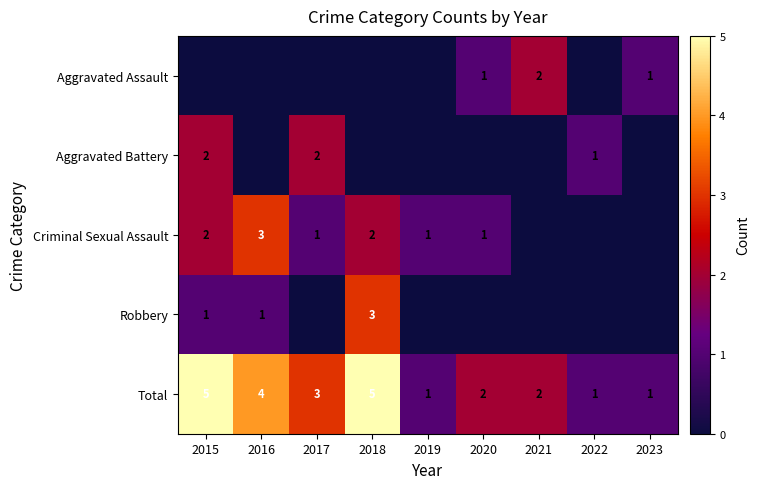

The value of Aggravated Assault at 2021 is 2. True or false?

True